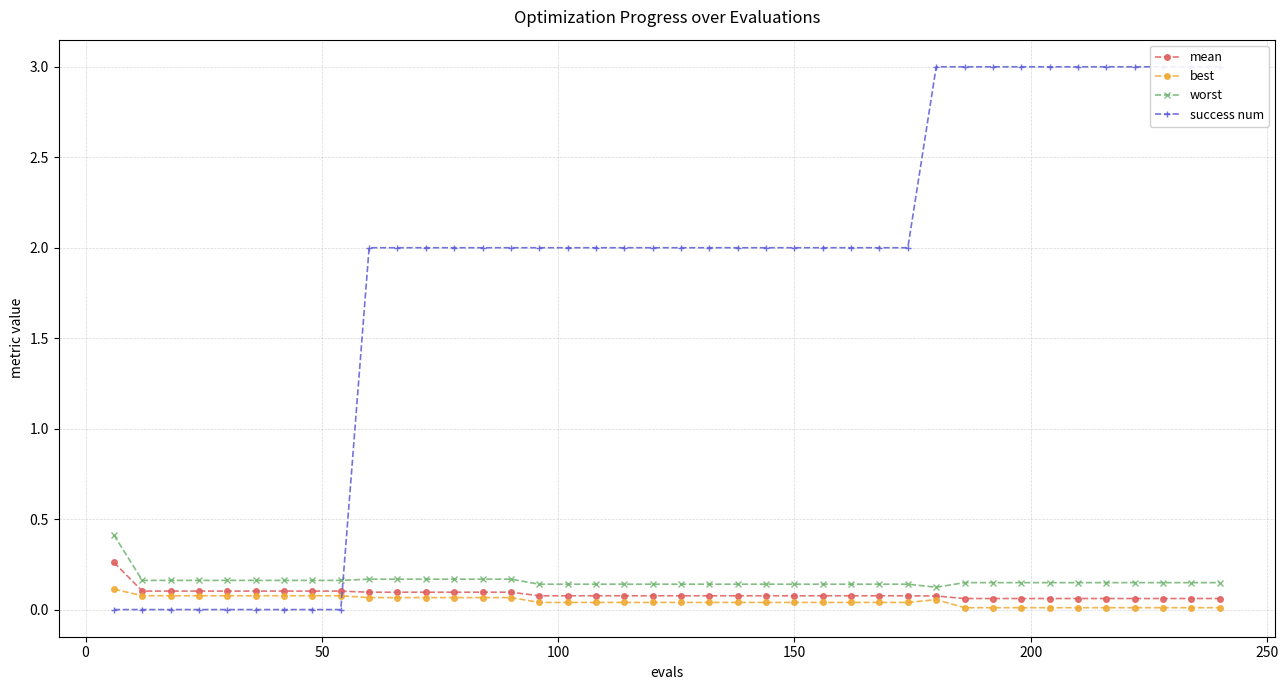

Count the success num values in the range 2 to 3.

31